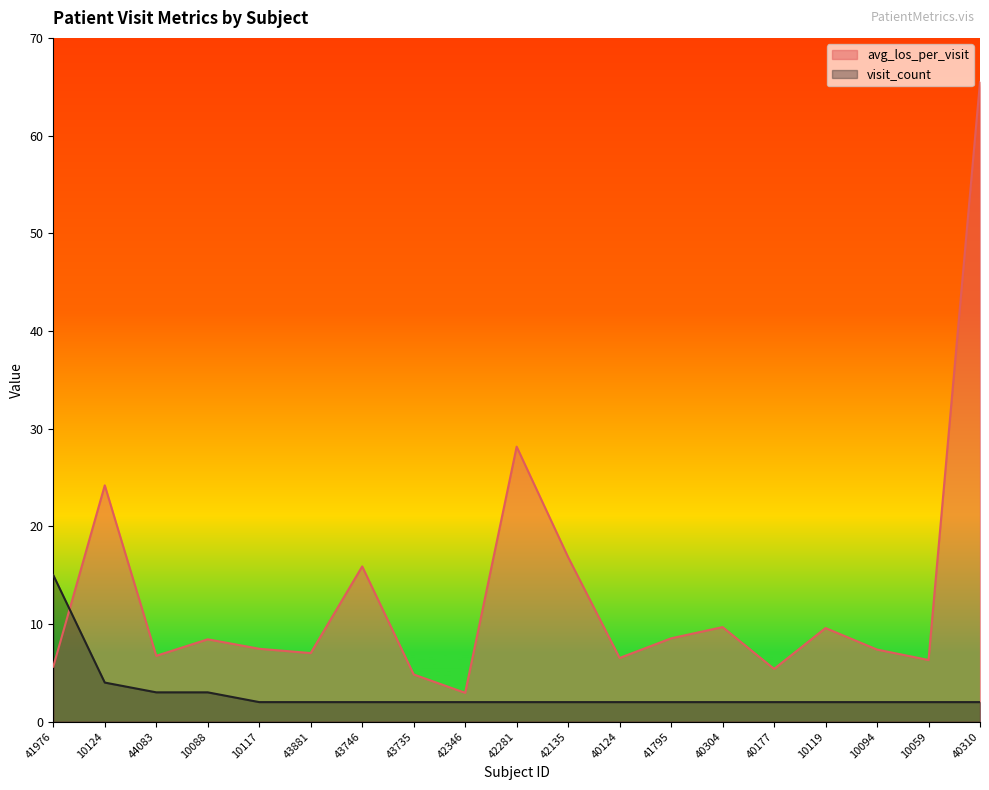

Reading right to left, list all the values displayed in this chart.

avg_los_per_visit: 65.5	6.3	7.4	9.6	5.4	9.7	8.5	6.5	16.8	28.1	3.0	4.8	15.9	7.0	7.5	8.4	6.7	24.2	5.6
visit_count: 2.0	2.0	2.0	2.0	2.0	2.0	2.0	2.0	2.0	2.0	2.0	2.0	2.0	2.0	2.0	3.0	3.0	4.0	15.0